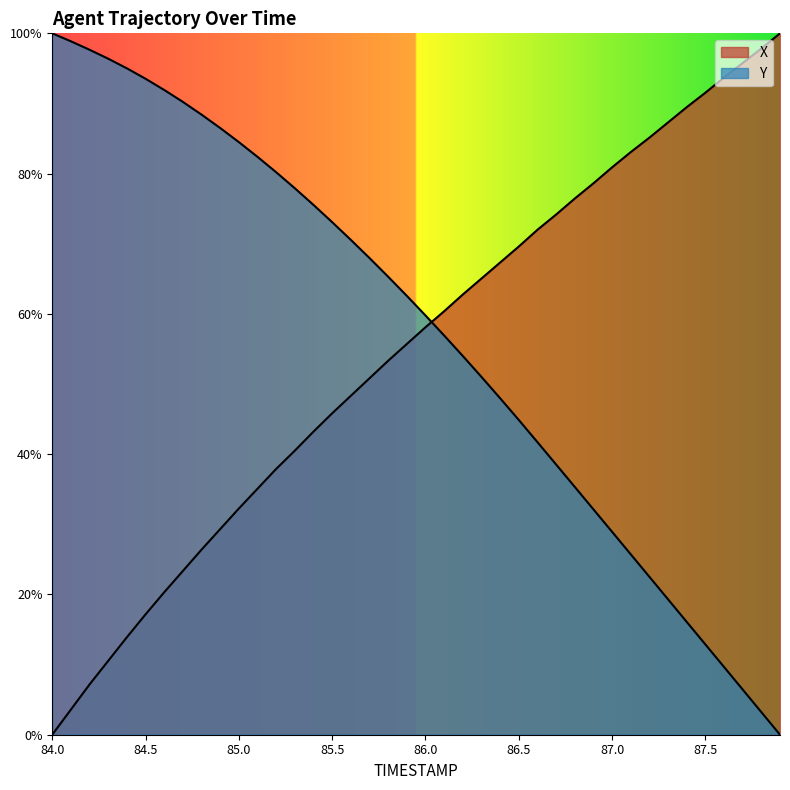

Which category has the lowest value in the Y series?

87.9